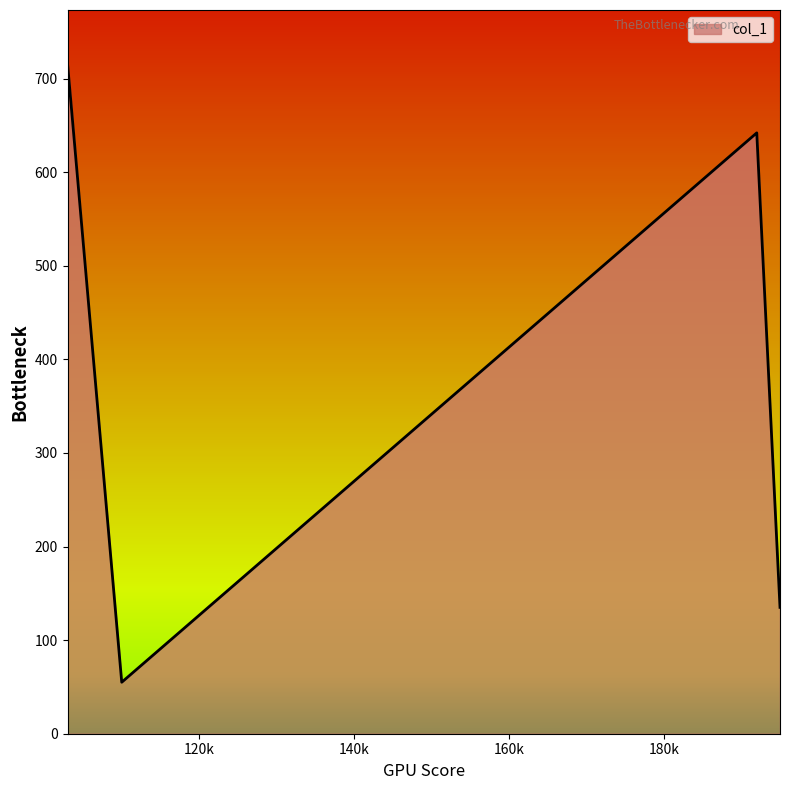

What is the sum of all values?

1548